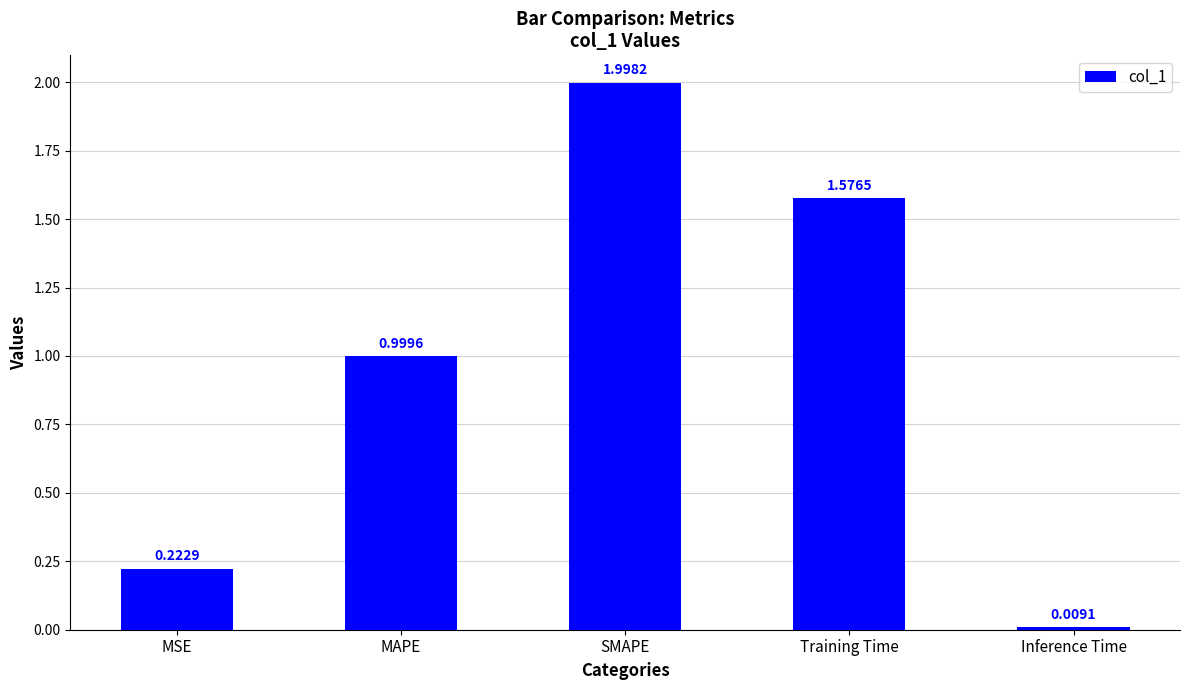

What is the label of the 2nd bar from the right?

Training Time